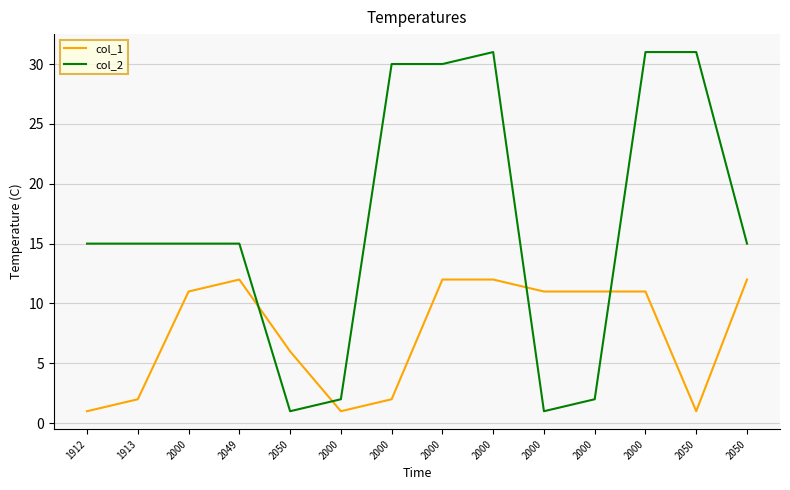

The value of col_1 at 2050 is 3. True or false?

False